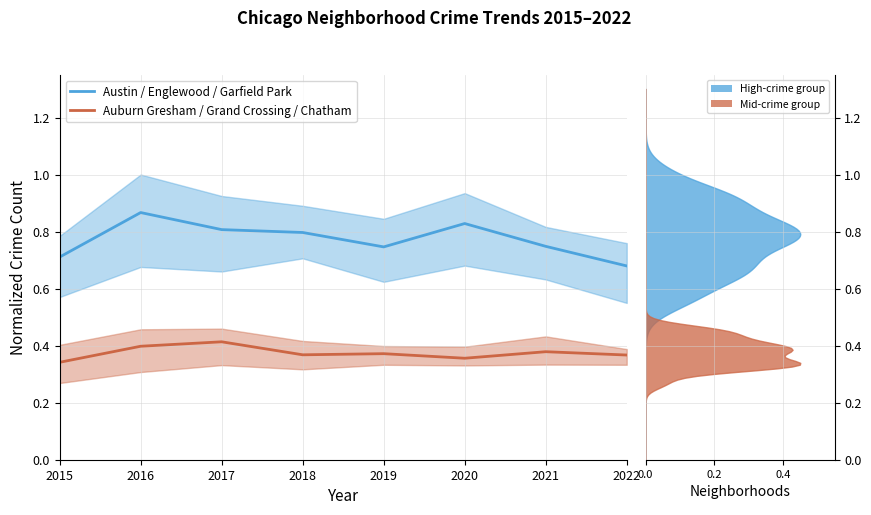

Rank the series by their average value, from highest to lowest.

Austin / Englewood / Garfield Park, Auburn Gresham / Grand Crossing / Chatham